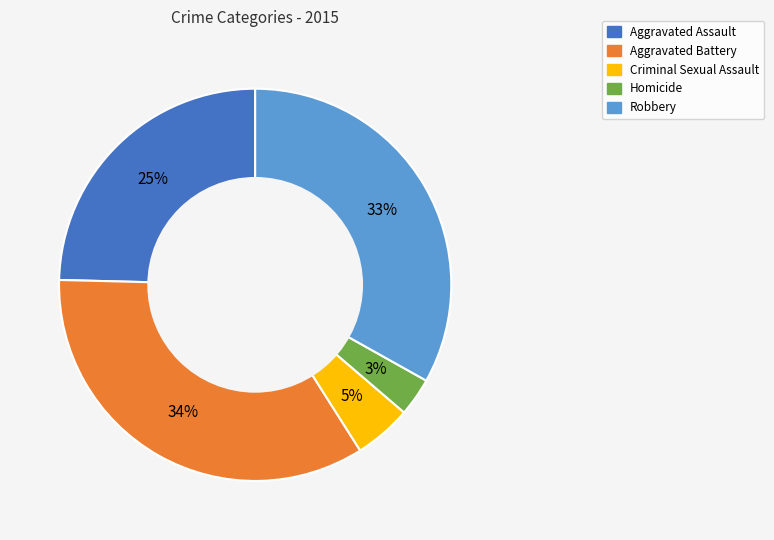

Which slice is the smallest?

Homicide